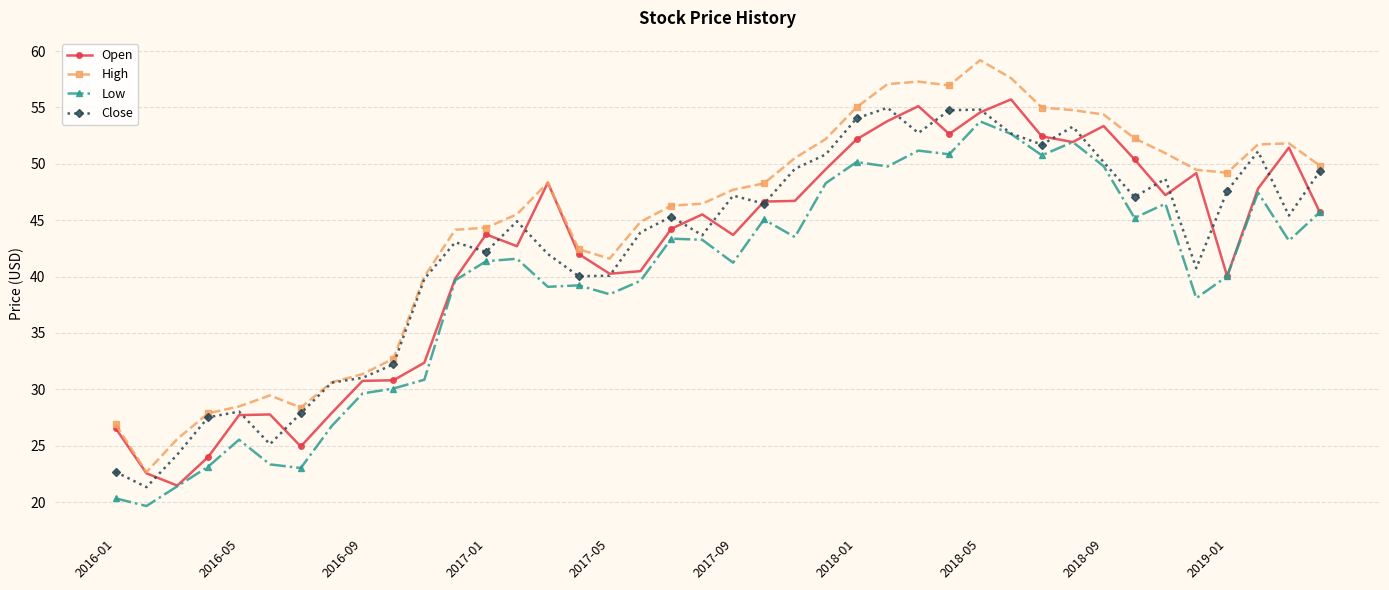

How many data points in High are above 48?

20